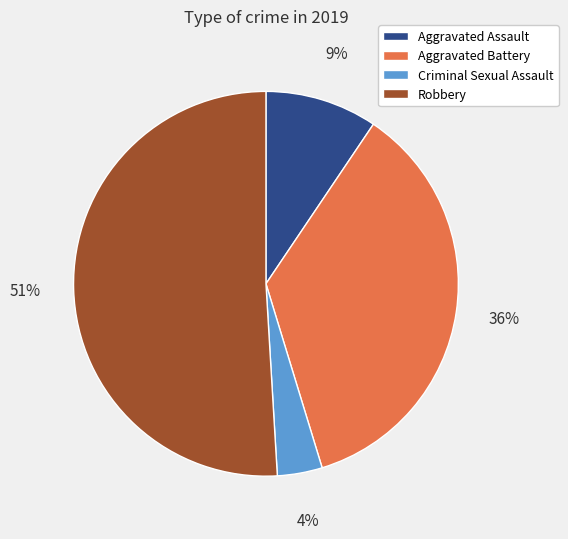

Rank the categories by value from lowest to highest.

Criminal Sexual Assault, Aggravated Assault, Aggravated Battery, Robbery